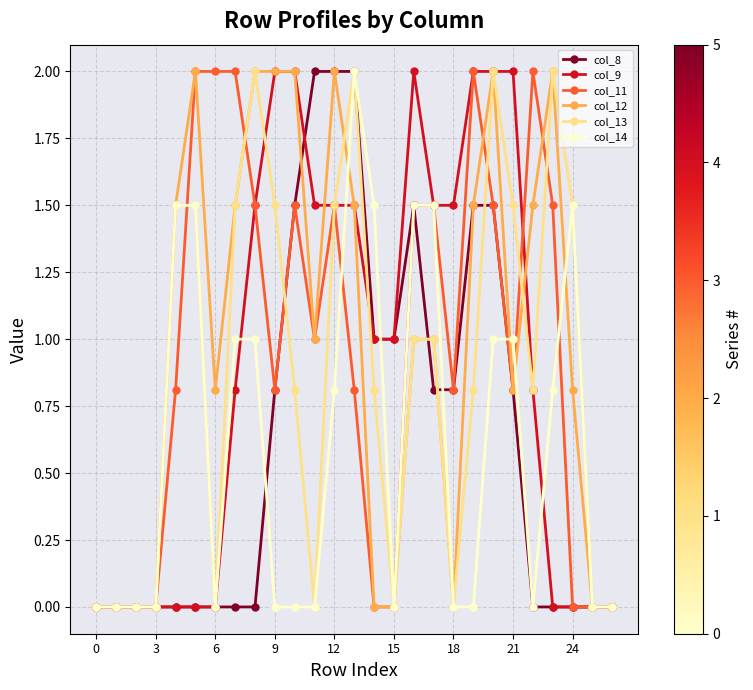

What is the value of the col_9 point at the 9th from the left?

1.5